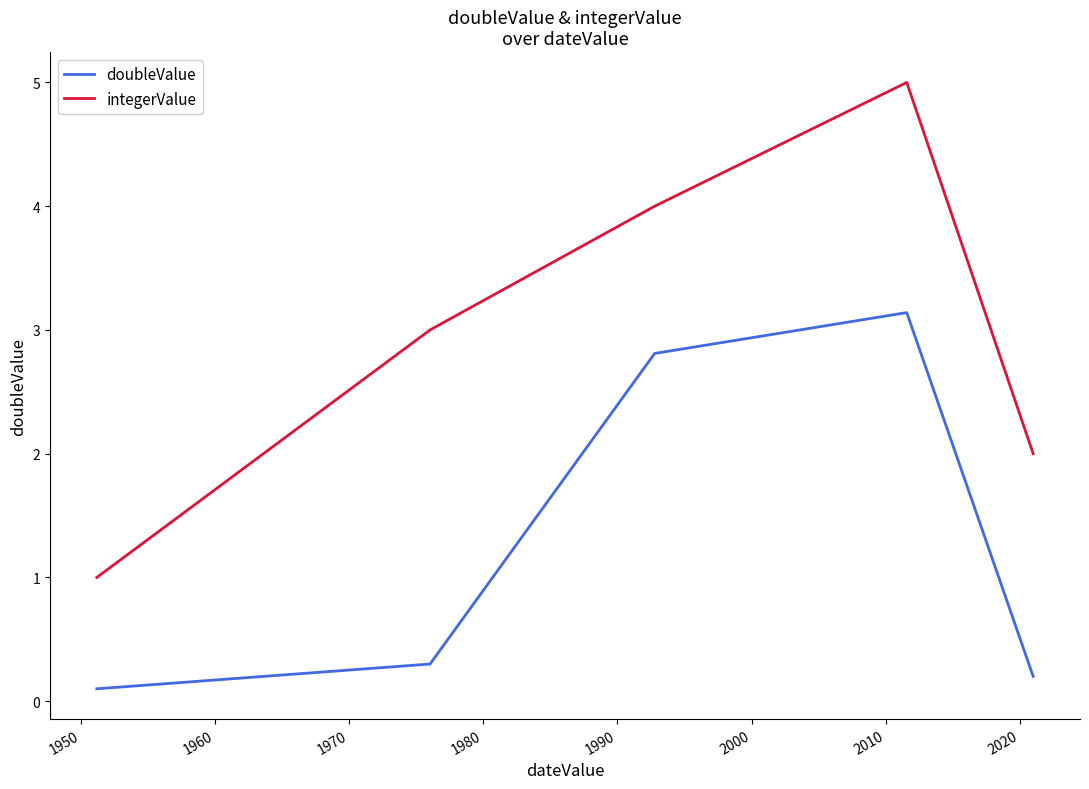

Rank the series by their average value, from highest to lowest.

integerValue, doubleValue